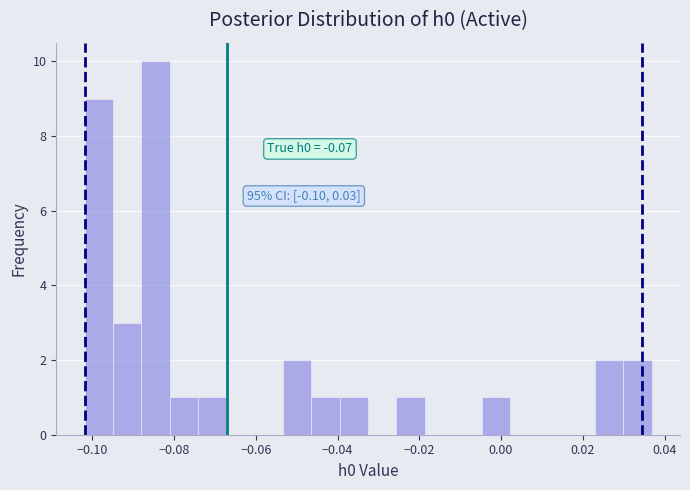

Around what value on the x-axis is the tallest bar? Give the approximate position of its centre, as read against the axis.

-0.084